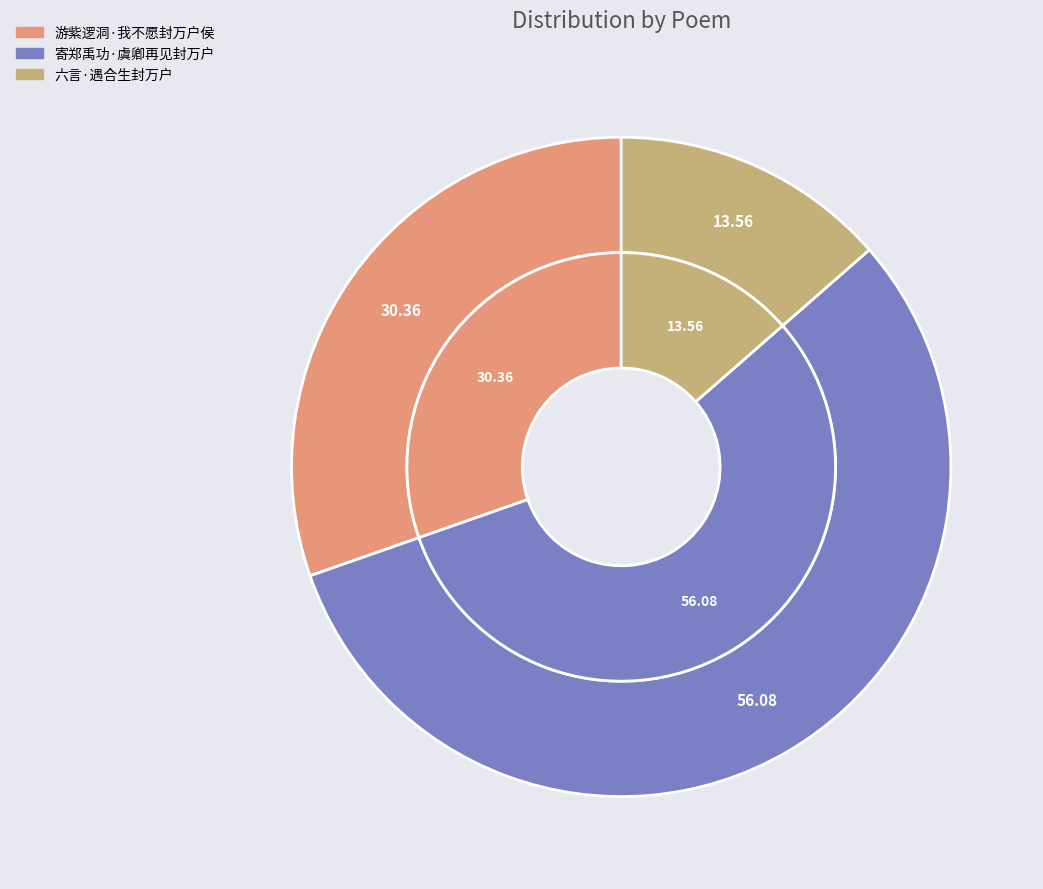

How many segments does this pie chart have?

3